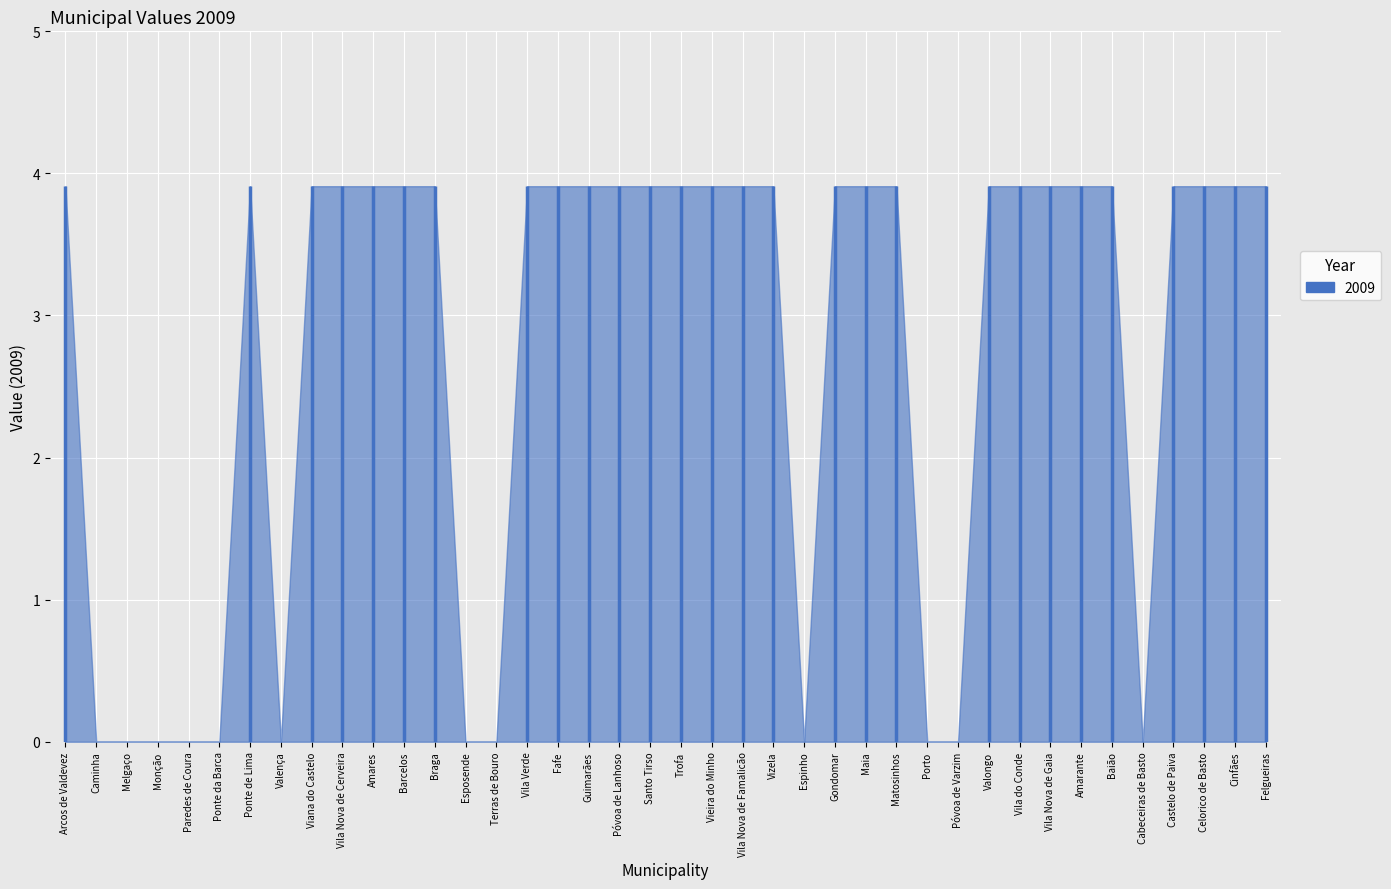

Where is the first local minimum?

Valença